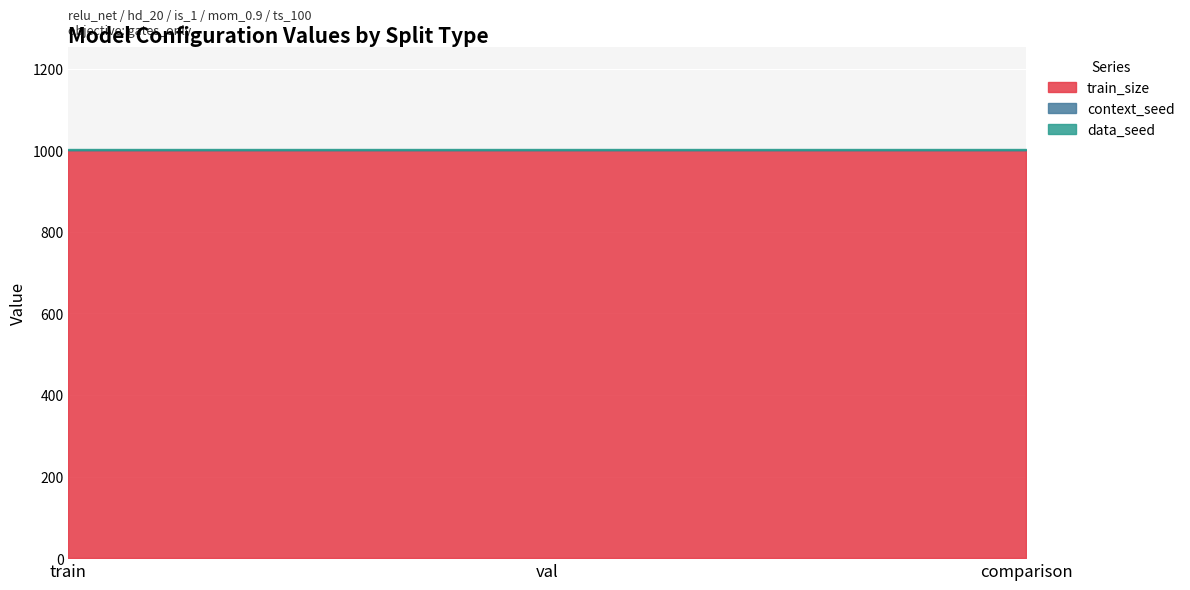

Is it true that data_seed equals 0 at val?

False